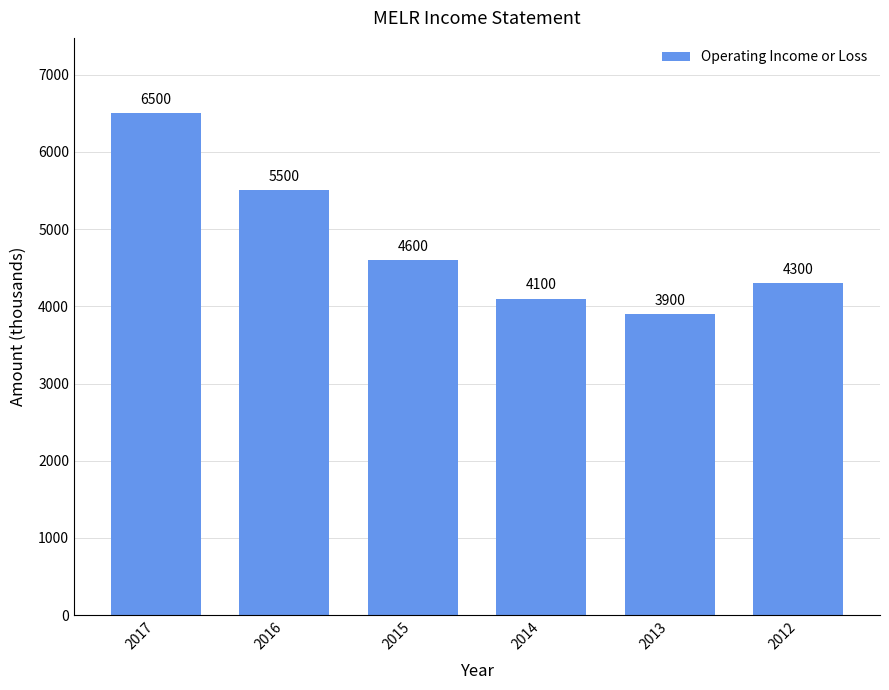

What is the minimum value shown in the chart?

3900